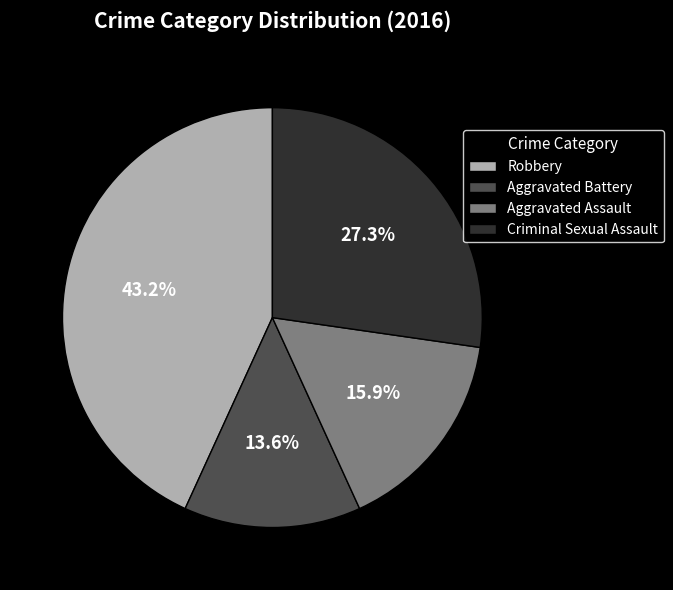

To the nearest percent, what is the combined percentage of Criminal Sexual Assault and Aggravated Battery?

41%